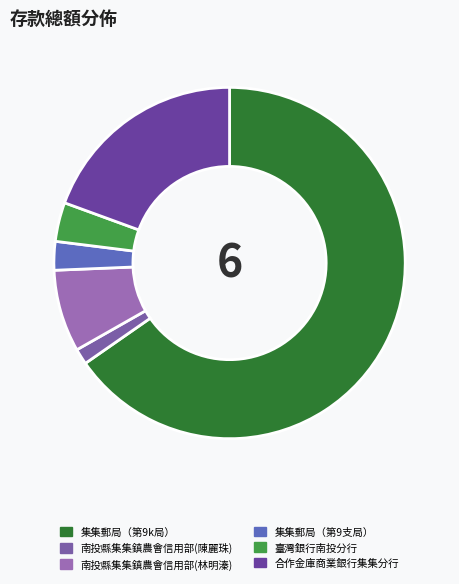

To the nearest percent, what is the difference between the 臺灣銀行南投分行 and 南投縣集集鎮農會信用部(陳麗珠) slice percentages?

2%